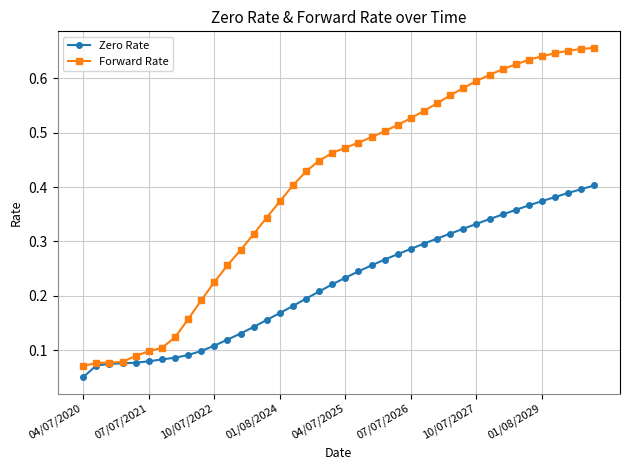

How many Zero Rate values are between 0 and 1?

40